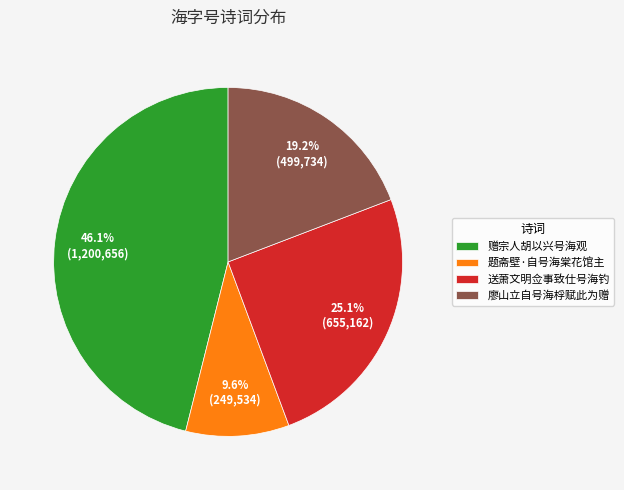

What is the largest slice in the pie chart?

赠宗人胡以兴号海观